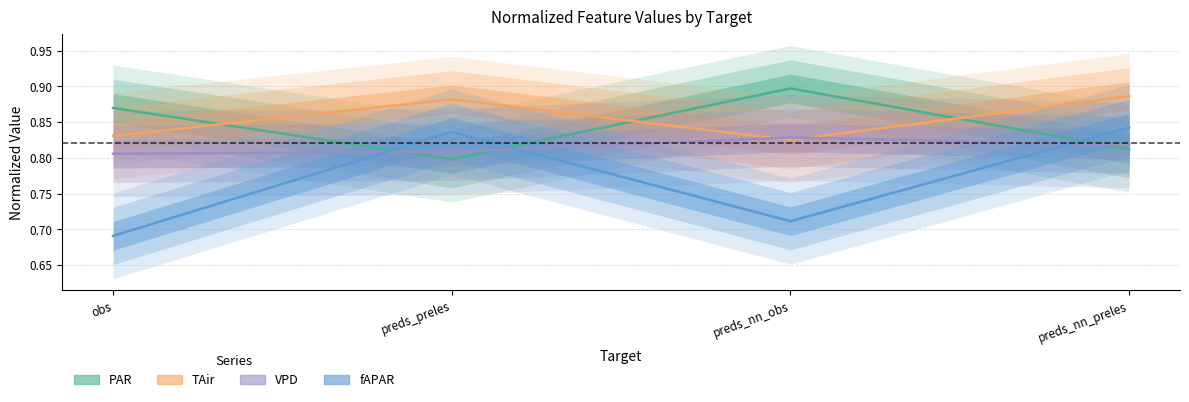

Where is VPD nearest to the value 0?

obs